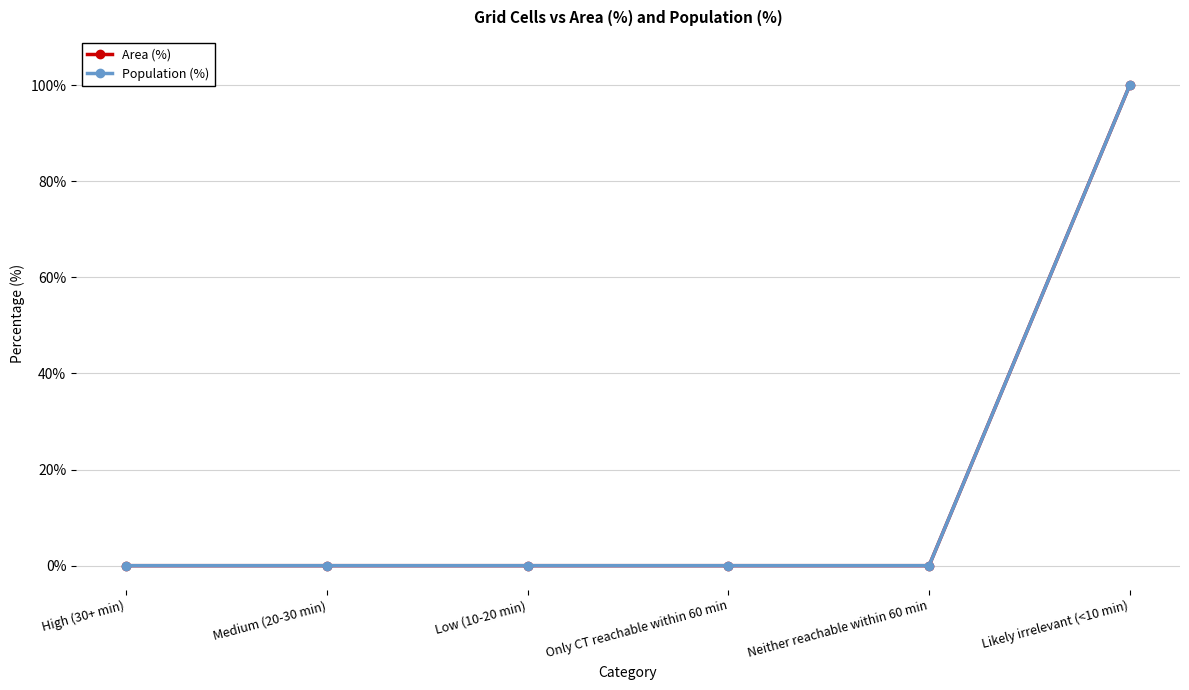

Is this an area chart (filled region under the line)?

No